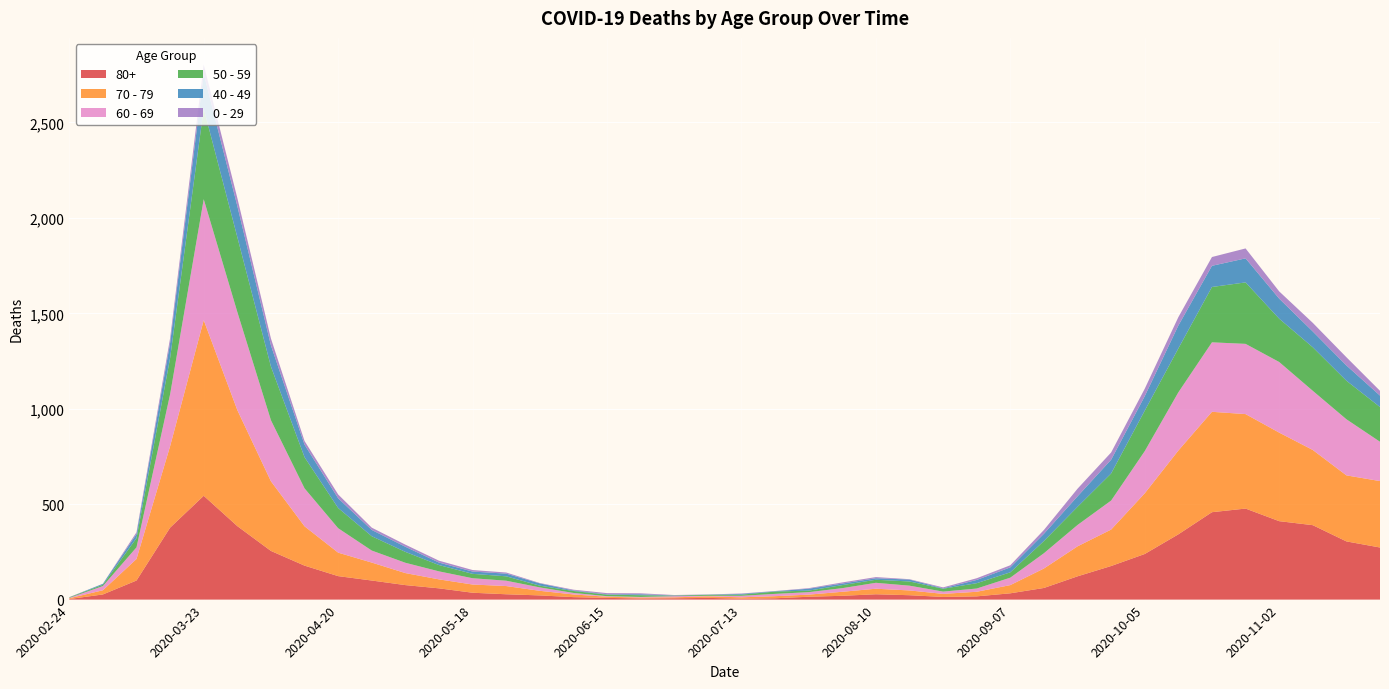

Reading left to right, extract all data points from this chart.

80+: 2020-02-24=3	2020-03-02=27	2020-03-09=100	2020-03-16=377	2020-03-23=544	2020-03-30=385	2020-04-06=255	2020-04-13=178	2020-04-20=123	2020-04-27=100	2020-05-04=76	2020-05-11=59	2020-05-18=36	2020-05-25=28	2020-06-01=22	2020-06-08=13	2020-06-15=9	2020-06-22=6	2020-06-29=7	2020-07-06=9	2020-07-13=5	2020-07-20=7	2020-07-27=15	2020-08-03=20	2020-08-10=28	2020-08-17=23	2020-08-24=14	2020-08-31=17	2020-09-07=33	2020-09-14=61	2020-09-21=122	2020-09-28=176	2020-10-05=239	2020-10-12=342	2020-10-19=458	2020-10-26=477	2020-11-02=411	2020-11-09=390	2020-11-16=305	2020-11-23=273
70 - 79: 2020-02-24=4	2020-03-02=22	2020-03-09=113	2020-03-16=427	2020-03-23=920	2020-03-30=608	2020-04-06=365	2020-04-13=206	2020-04-20=123	2020-04-27=94	2020-05-04=63	2020-05-11=47	2020-05-18=43	2020-05-25=43	2020-06-01=24	2020-06-08=14	2020-06-15=6	2020-06-22=5	2020-06-29=5	2020-07-06=8	2020-07-13=7	2020-07-20=11	2020-07-27=11	2020-08-03=21	2020-08-10=29	2020-08-17=25	2020-08-24=16	2020-08-31=24	2020-09-07=43	2020-09-14=102	2020-09-21=157	2020-09-28=191	2020-10-05=318	2020-10-12=439	2020-10-19=526	2020-10-26=495	2020-11-02=464	2020-11-09=394	2020-11-16=346	2020-11-23=348
60 - 69: 2020-02-24=2	2020-03-02=22	2020-03-09=61	2020-03-16=272	2020-03-23=634	2020-03-30=514	2020-04-06=320	2020-04-13=199	2020-04-20=128	2020-04-27=63	2020-05-04=54	2020-05-11=42	2020-05-18=33	2020-05-25=28	2020-06-01=18	2020-06-08=8	2020-06-15=3	2020-06-22=3	2020-06-29=6	2020-07-06=3	2020-07-13=8	2020-07-20=12	2020-07-27=13	2020-08-03=19	2020-08-10=31	2020-08-17=25	2020-08-24=12	2020-08-31=17	2020-09-07=39	2020-09-14=80	2020-09-21=112	2020-09-28=152	2020-10-05=221	2020-10-12=305	2020-10-19=364	2020-10-26=368	2020-11-02=370	2020-11-09=310	2020-11-16=294	2020-11-23=206
50 - 59: 2020-02-24=3	2020-03-02=7	2020-03-09=48	2020-03-16=190	2020-03-23=475	2020-03-30=392	2020-04-06=281	2020-04-13=163	2020-04-20=106	2020-04-27=75	2020-05-04=57	2020-05-11=33	2020-05-18=23	2020-05-25=23	2020-06-01=9	2020-06-08=10	2020-06-15=8	2020-06-22=9	2020-06-29=3	2020-07-06=5	2020-07-13=6	2020-07-20=12	2020-07-27=8	2020-08-03=16	2020-08-10=16	2020-08-17=22	2020-08-24=15	2020-08-31=28	2020-09-07=28	2020-09-14=64	2020-09-21=95	2020-09-28=142	2020-10-05=212	2020-10-12=230	2020-10-19=290	2020-10-26=322	2020-11-02=227	2020-11-09=228	2020-11-16=202	2020-11-23=182
40 - 49: 2020-02-24=0	2020-03-02=5	2020-03-09=21	2020-03-16=79	2020-03-23=183	2020-03-30=163	2020-04-06=111	2020-04-13=66	2020-04-20=51	2020-04-27=33	2020-05-04=27	2020-05-11=13	2020-05-18=12	2020-05-25=14	2020-06-01=12	2020-06-08=3	2020-06-15=2	2020-06-22=5	2020-06-29=1	2020-07-06=1	2020-07-13=4	2020-07-20=2	2020-07-27=10	2020-08-03=8	2020-08-10=8	2020-08-17=10	2020-08-24=2	2020-08-31=17	2020-09-07=26	2020-09-14=38	2020-09-21=55	2020-09-28=72	2020-10-05=76	2020-10-12=120	2020-10-19=111	2020-10-26=126	2020-11-02=105	2020-11-09=83	2020-11-16=80	2020-11-23=60
0 - 29: 2020-02-24=1	2020-03-02=0	2020-03-09=10	2020-03-16=25	2020-03-23=47	2020-03-30=42	2020-04-06=36	2020-04-13=19	2020-04-20=20	2020-04-27=12	2020-05-04=11	2020-05-11=10	2020-05-18=8	2020-05-25=6	2020-06-01=2	2020-06-08=4	2020-06-15=6	2020-06-22=5	2020-06-29=2	2020-07-06=1	2020-07-13=2	2020-07-20=1	2020-07-27=3	2020-08-03=6	2020-08-10=6	2020-08-17=2	2020-08-24=5	2020-08-31=9	2020-09-07=11	2020-09-14=20	2020-09-21=40	2020-09-28=38	2020-10-05=39	2020-10-12=44	2020-10-19=46	2020-10-26=52	2020-11-02=38	2020-11-09=45	2020-11-16=43	2020-11-23=25